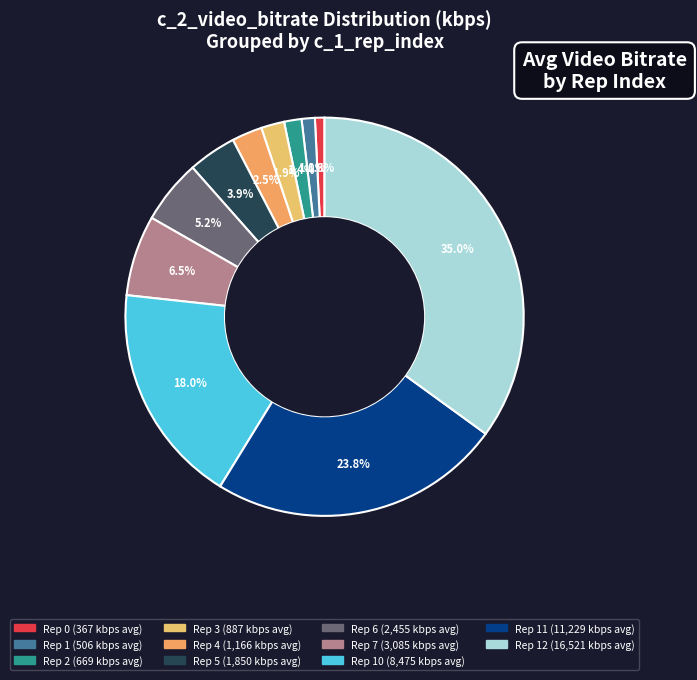

How many slices are in this pie chart?

11